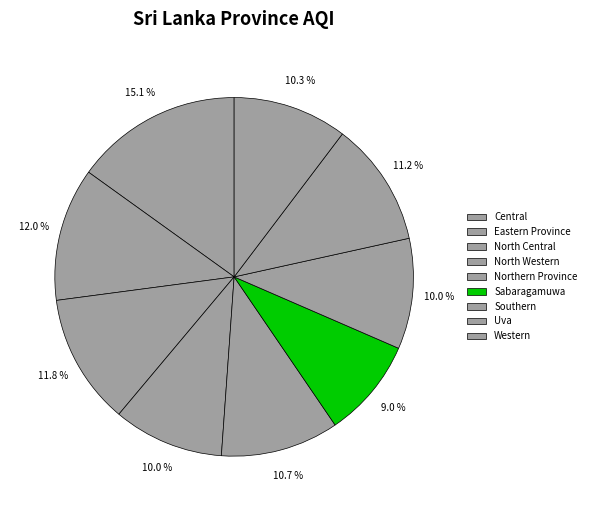

Does any single category account for the majority?

No